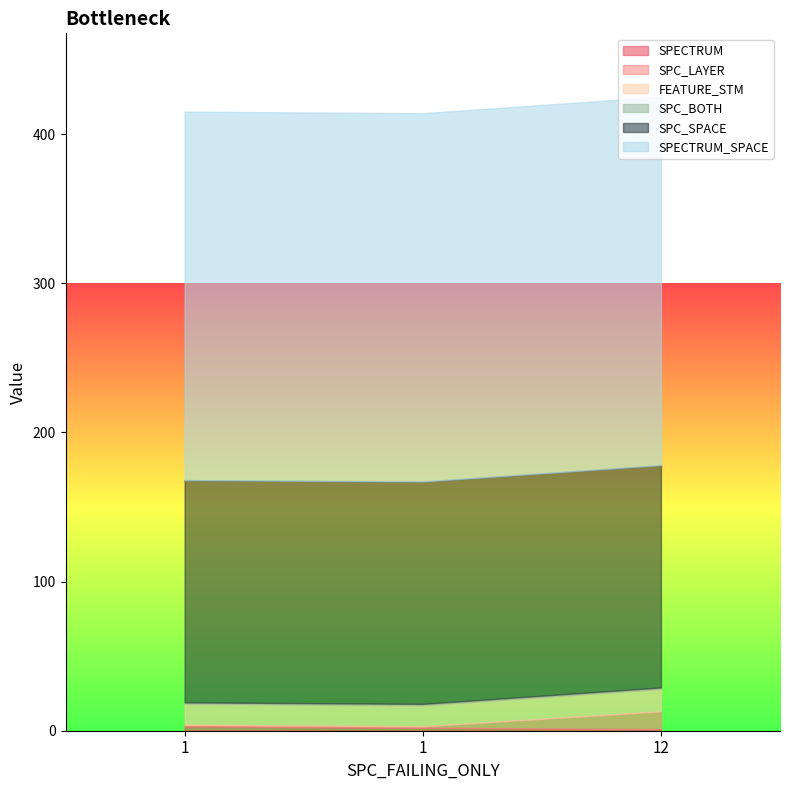

Reading left to right, transcribe all the data shown in this chart.

SPECTRUM: 1=3	1=2	12=1
SPC_LAYER: 1=1	1=1	12=12
FEATURE_STM: 1=14	1=14	12=15
SPC_BOTH: 1=1	1=1	12=1
SPC_SPACE: 1=149	1=149	12=149
SPECTRUM_SPACE: 1=247	1=247	12=247